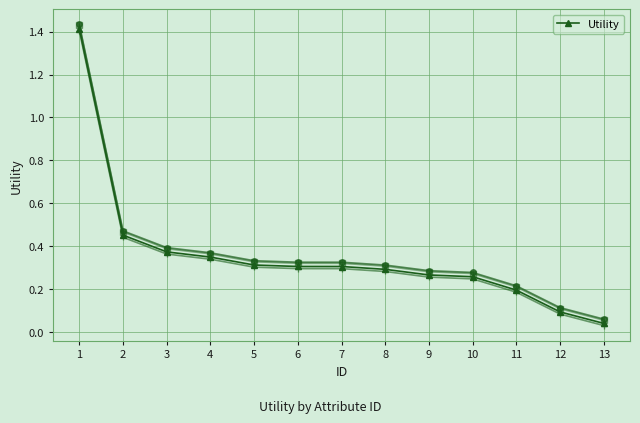

What is the greatest value displayed?

1.4